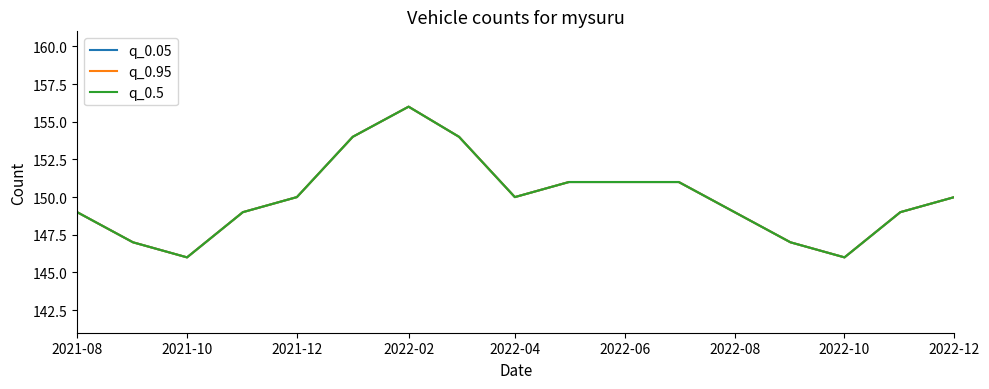

Does the chart have visible grid lines?

No